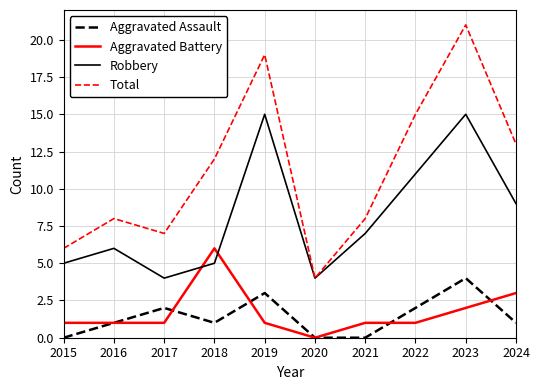

Rank the series by their maximum value, from lowest to highest.

Aggravated Assault, Aggravated Battery, Robbery, Total